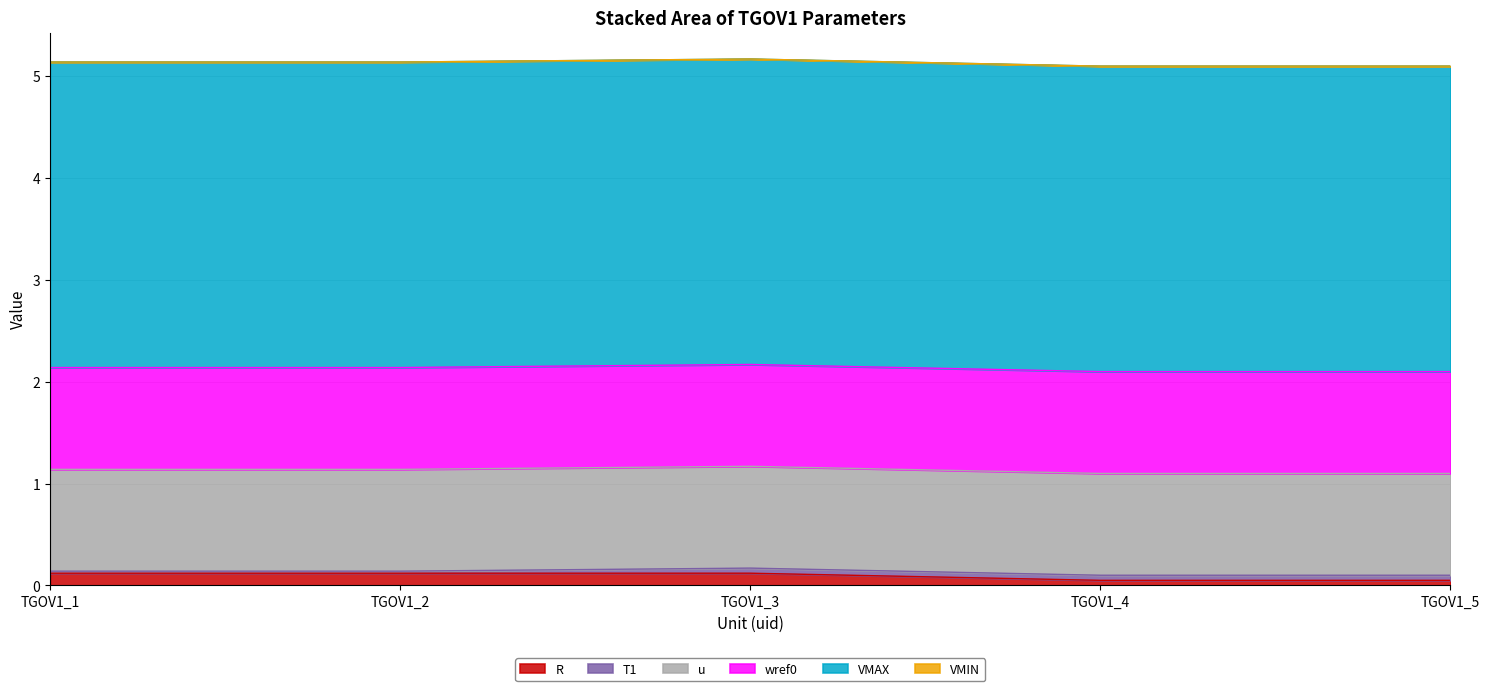

What is the maximum value shown in the chart?

3.0